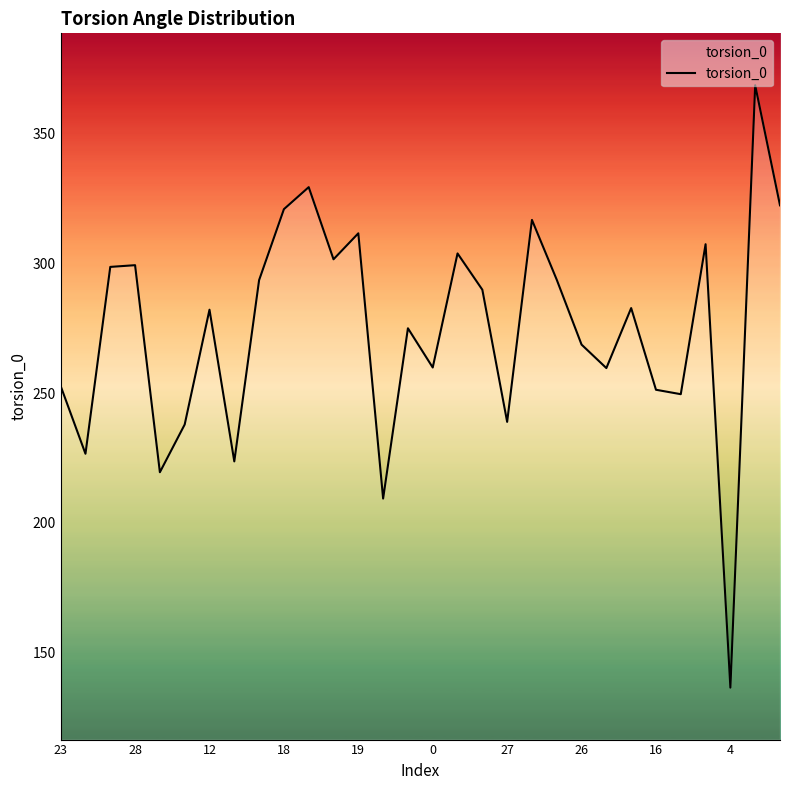

What is the difference between the maximum and minimum values?

231.9